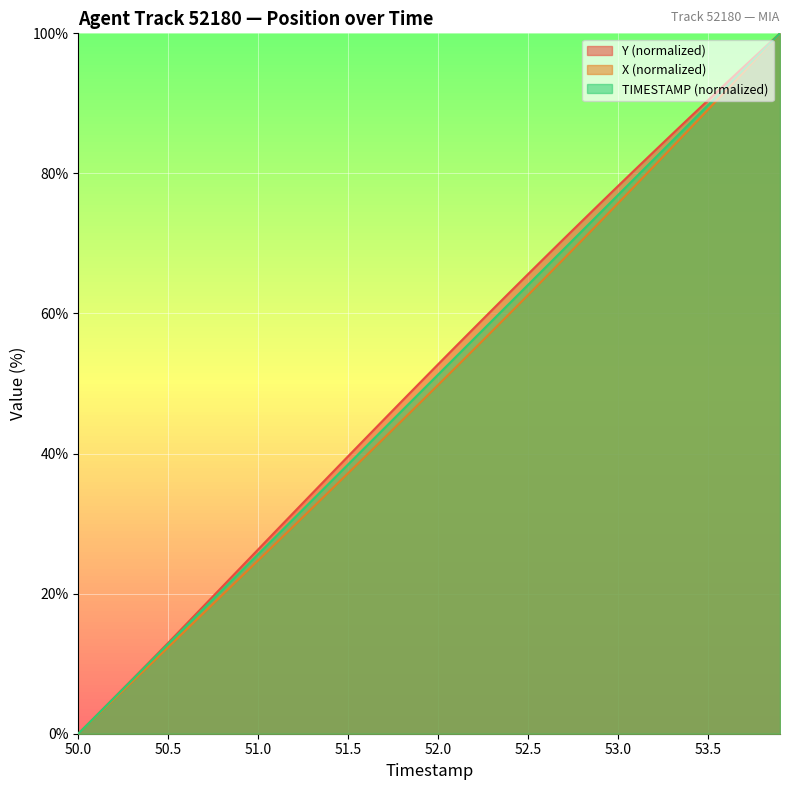

What is the spread (max minus min) of values at 53.5?

1.3